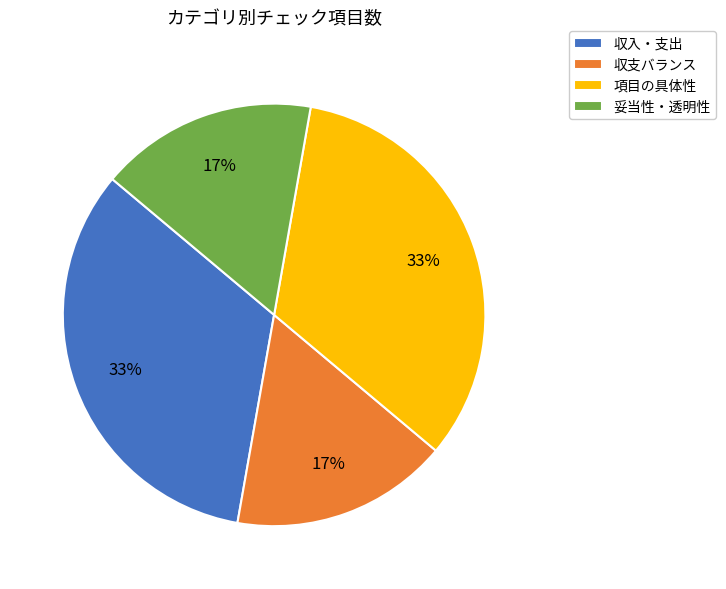

Between 項目の具体性 and 妥当性・透明性, which is larger?

項目の具体性